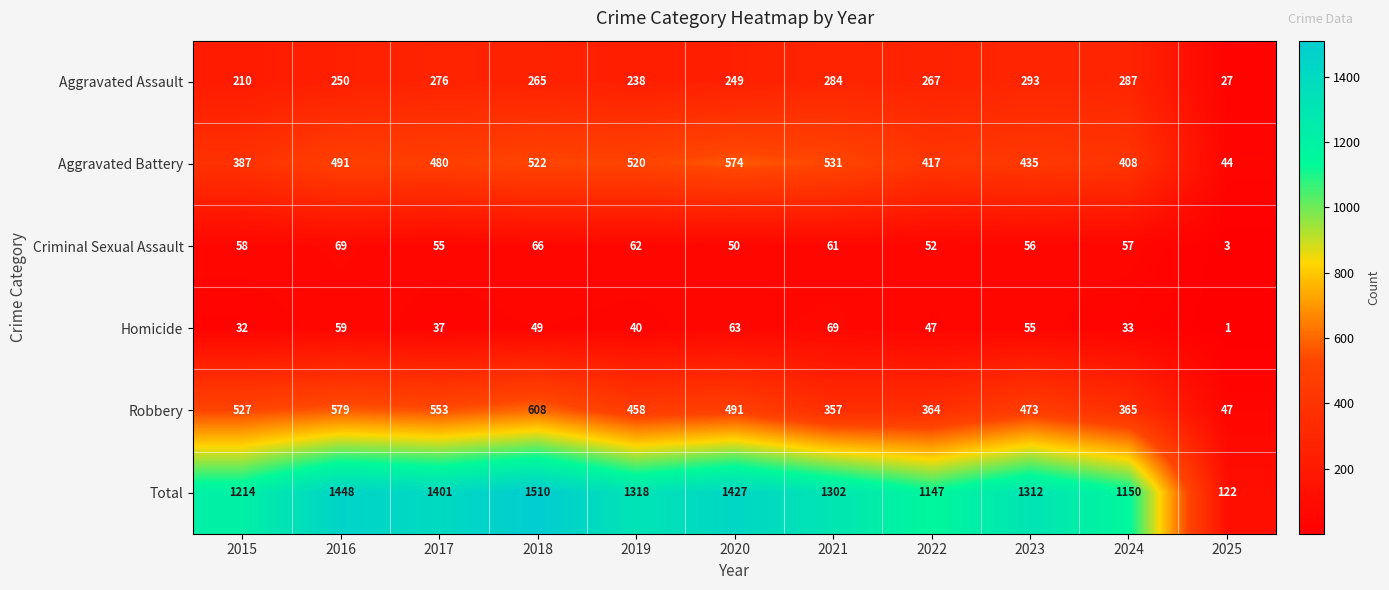

Which label corresponds to the largest value in the chart?

2018